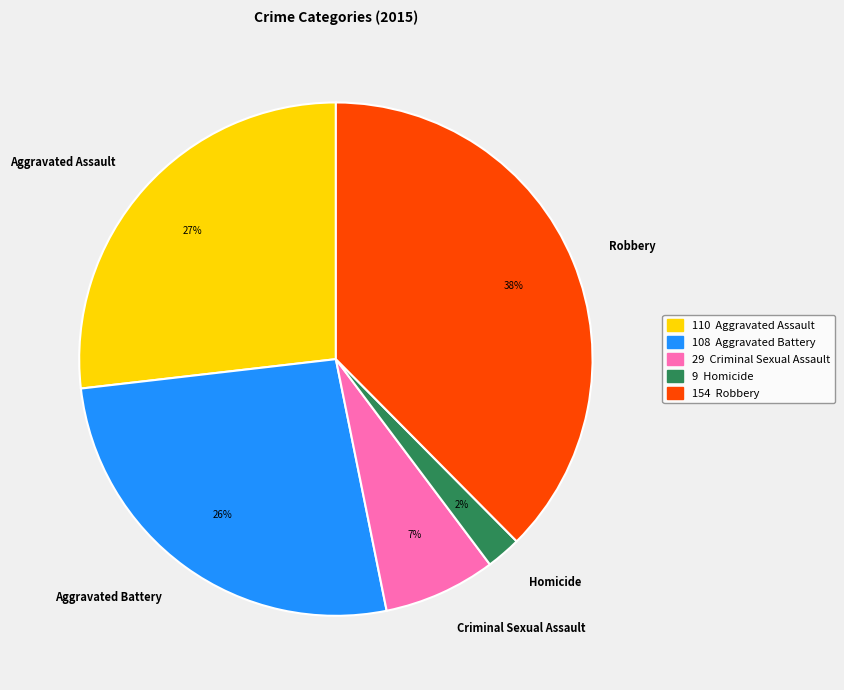

Which slice is the smallest?

Homicide